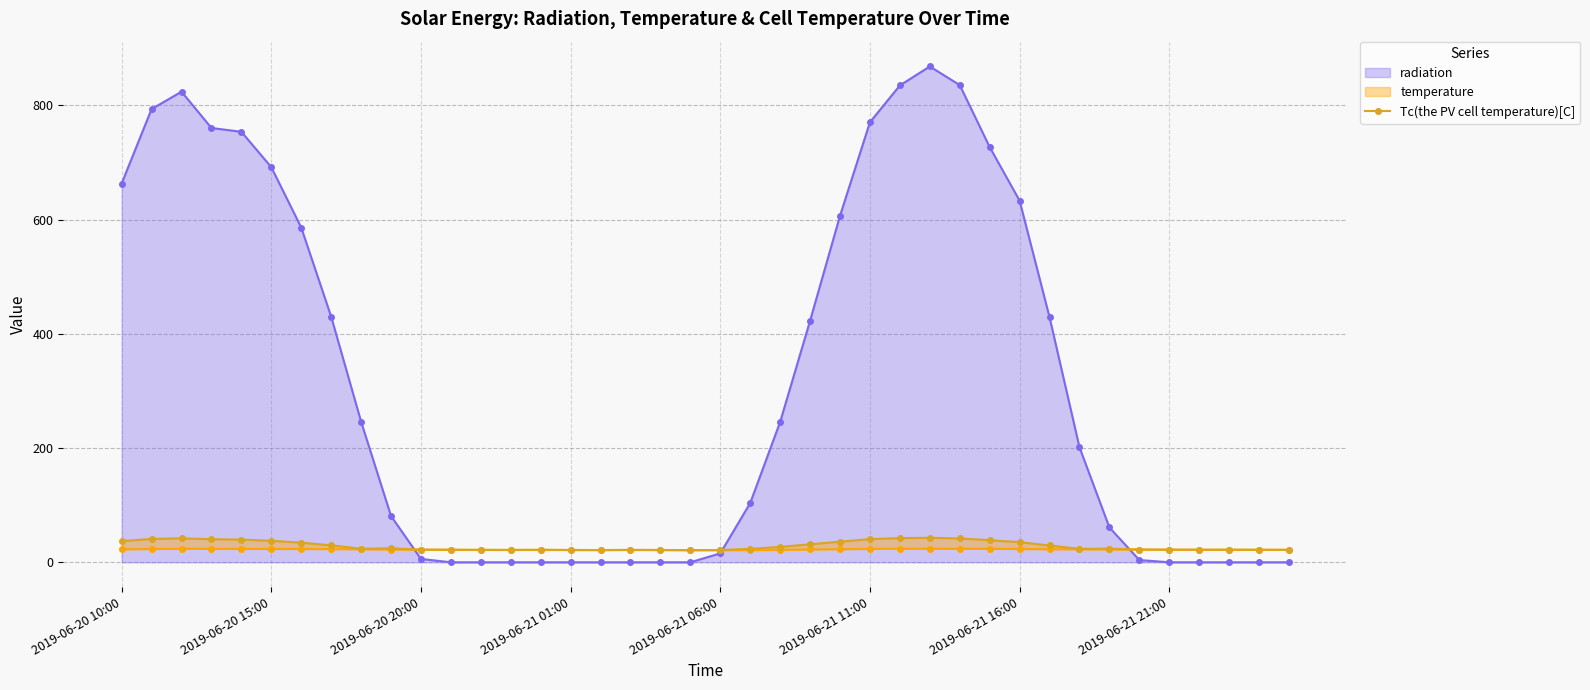

What is the sum of the values at 18 and 19?

42.8